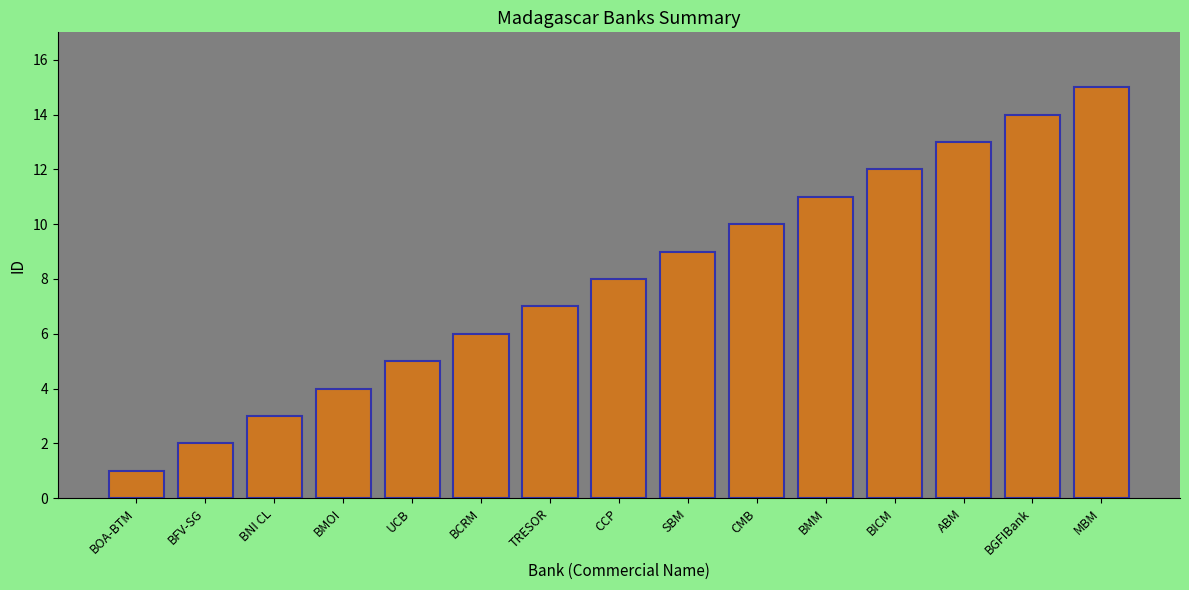

What position from the right is CCP?

8